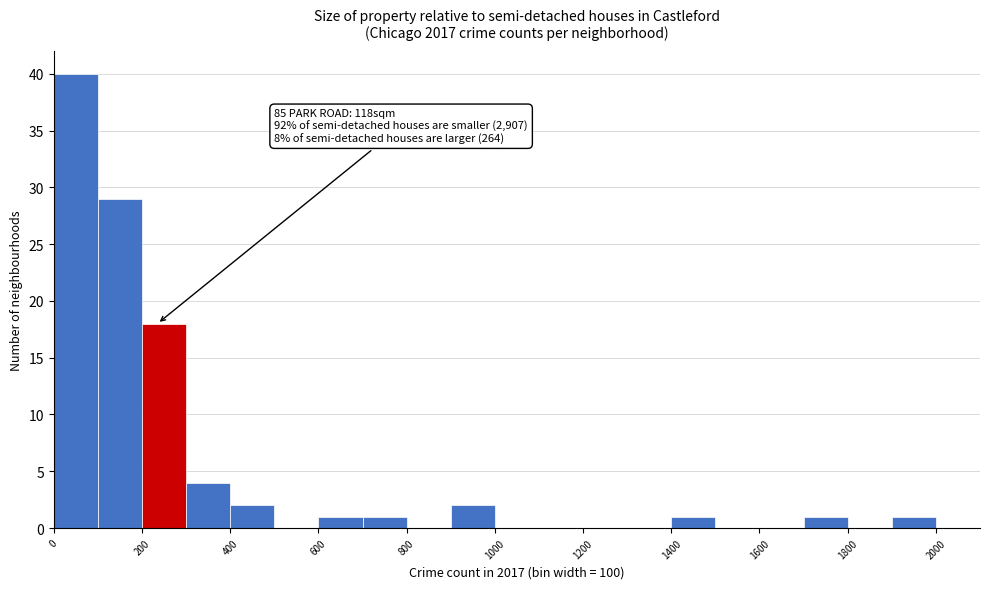

Over which range of the x-axis is the bar tallest?

0 to 100